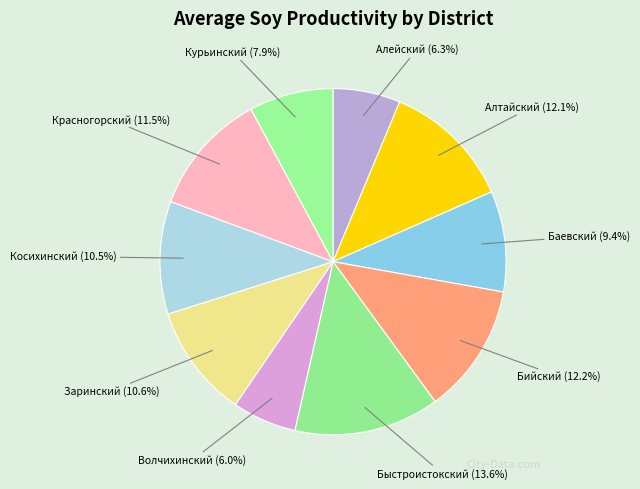

What is the largest slice in the pie chart?

Быстроистокский